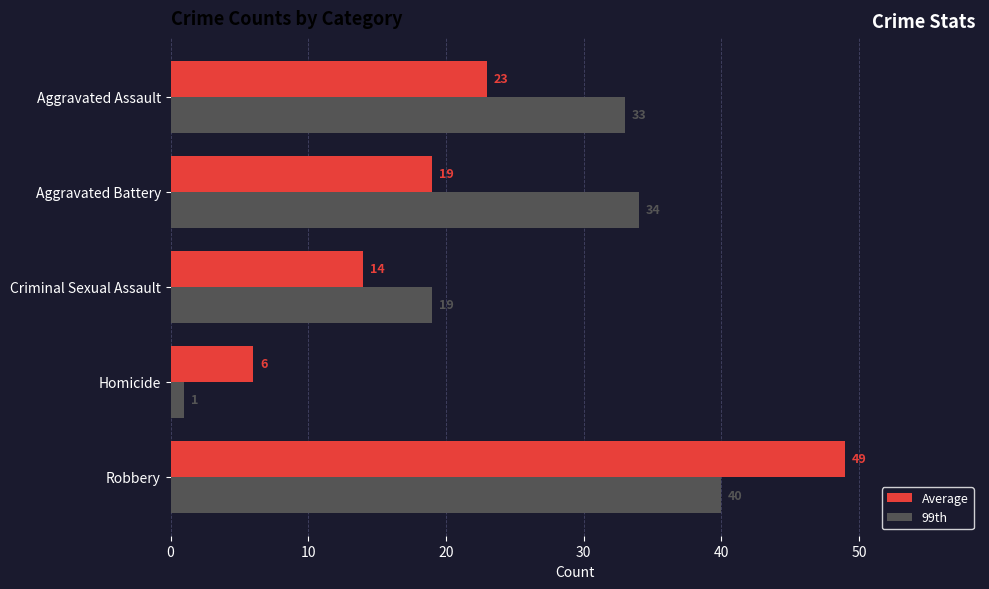

What is the sum of all 99th values?

127